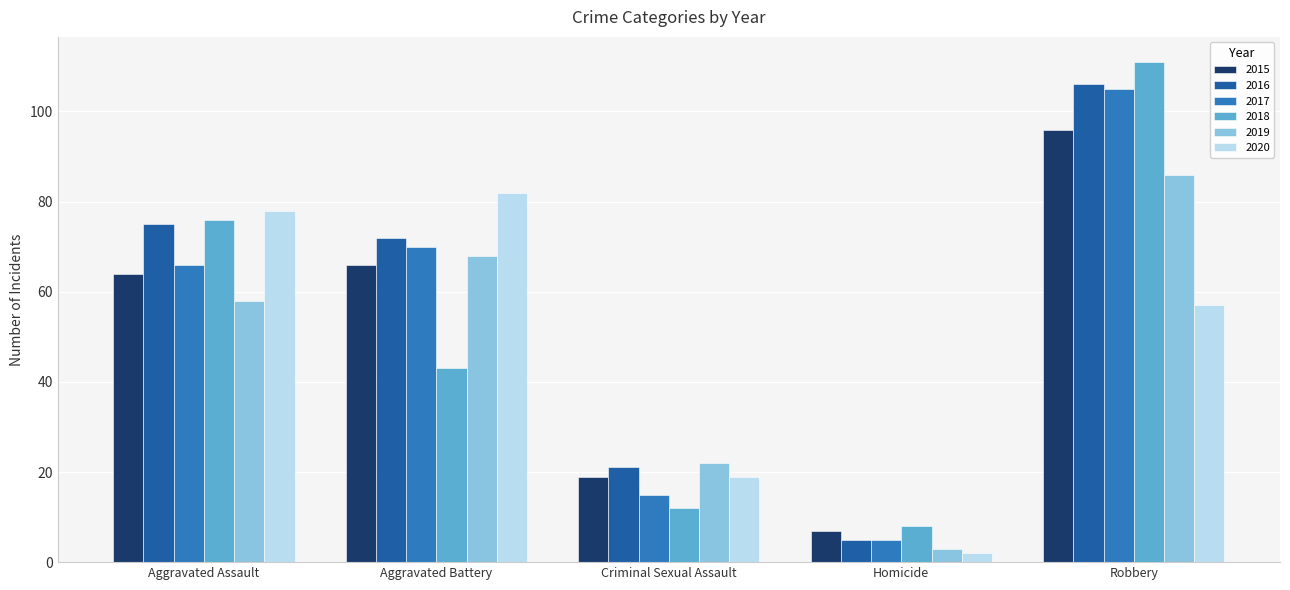

Reading left to right, what are all the values shown in this chart?

2015: 64	66	19	7	96
2016: 75	72	21	5	106
2017: 66	70	15	5	105
2018: 76	43	12	8	111
2019: 58	68	22	3	86
2020: 78	82	19	2	57